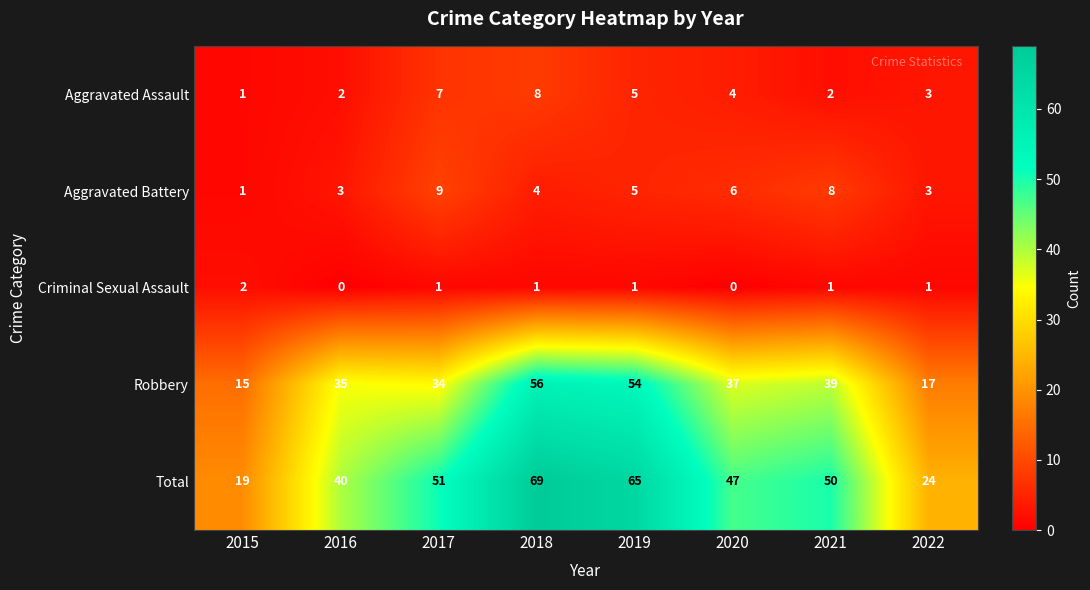

At which category does the chart reach its peak across all series?

2018